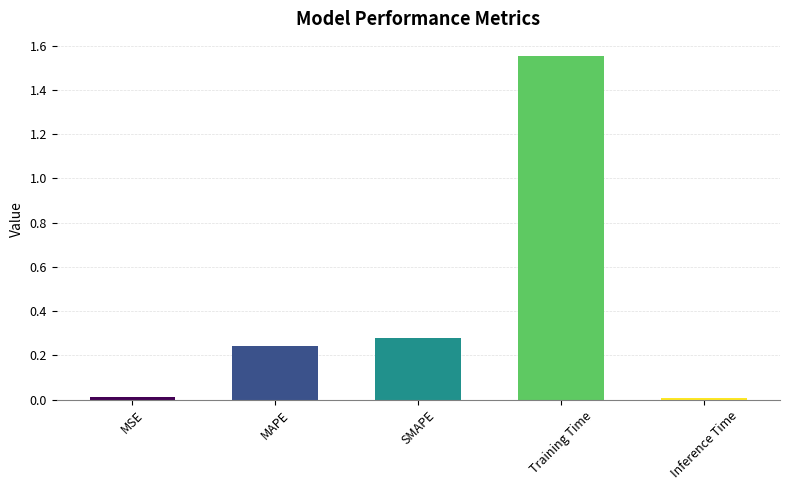

At which category does the chart reach its peak across all series?

Training Time